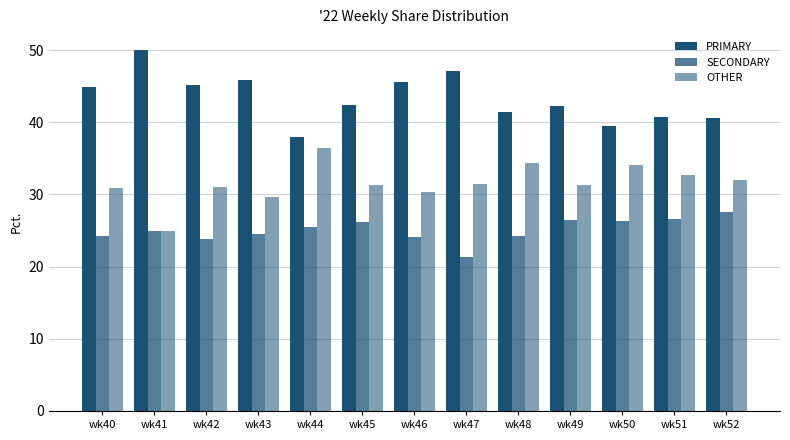

The value of PRIMARY at wk51 is 67.2. True or false?

False